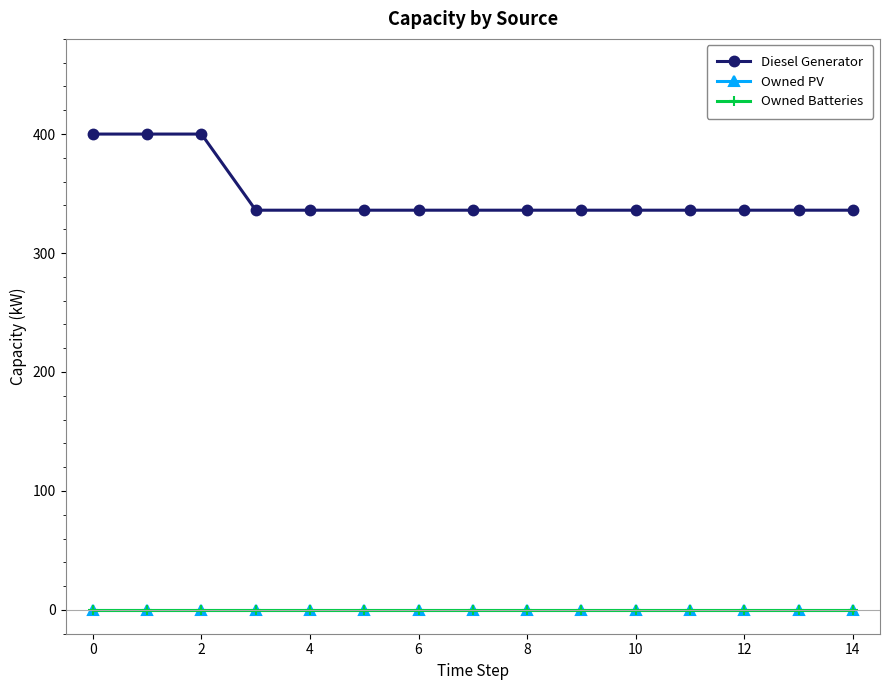

Which series has the largest total across all categories?

Diesel Generator